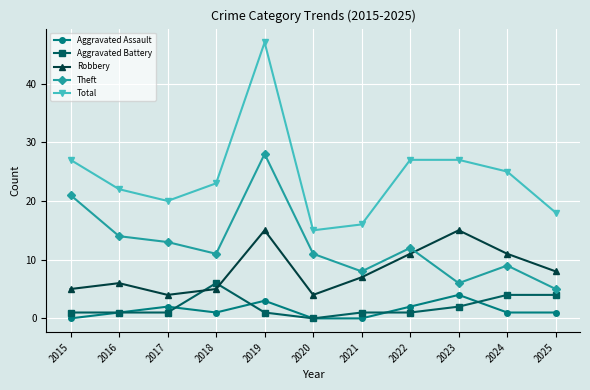

Which series has the largest total across all categories?

Total